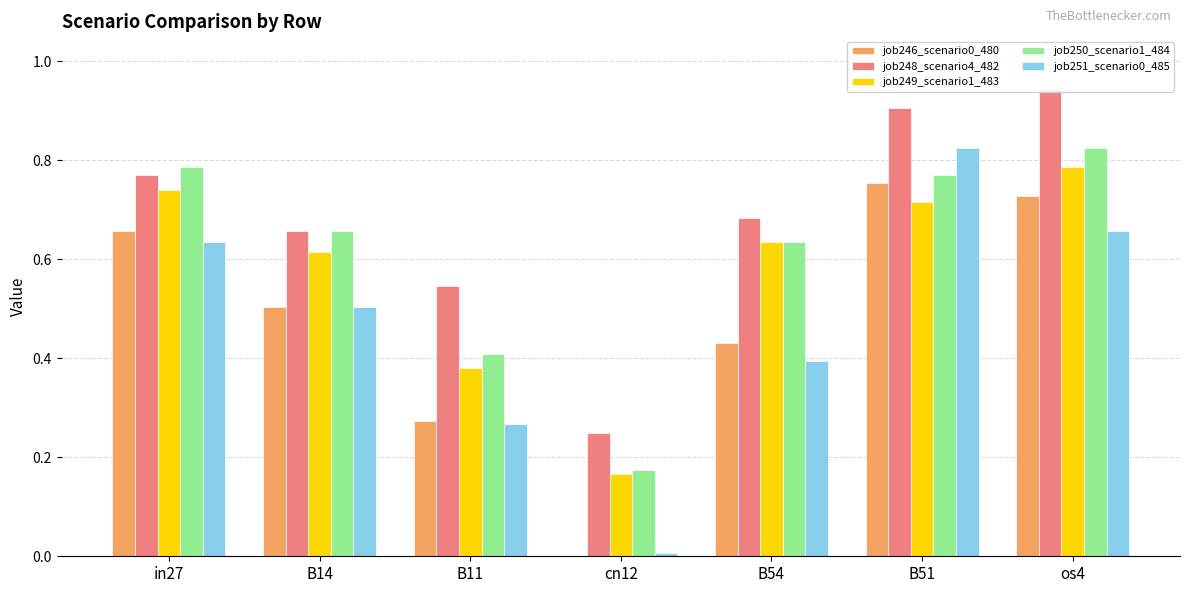

What is the greatest value displayed?

0.9